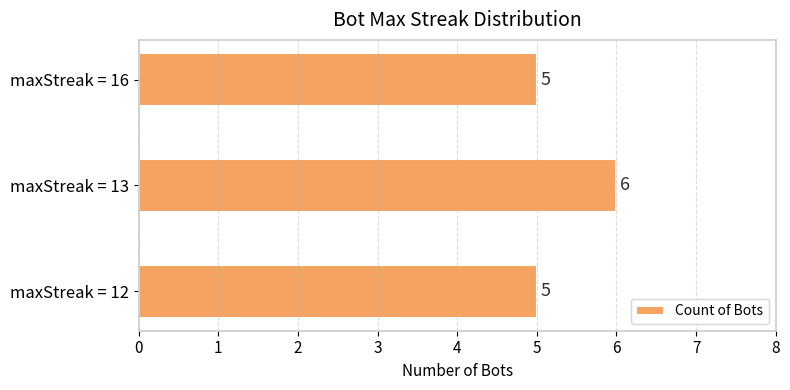

Which label corresponds to the largest value in the chart?

maxStreak = 13